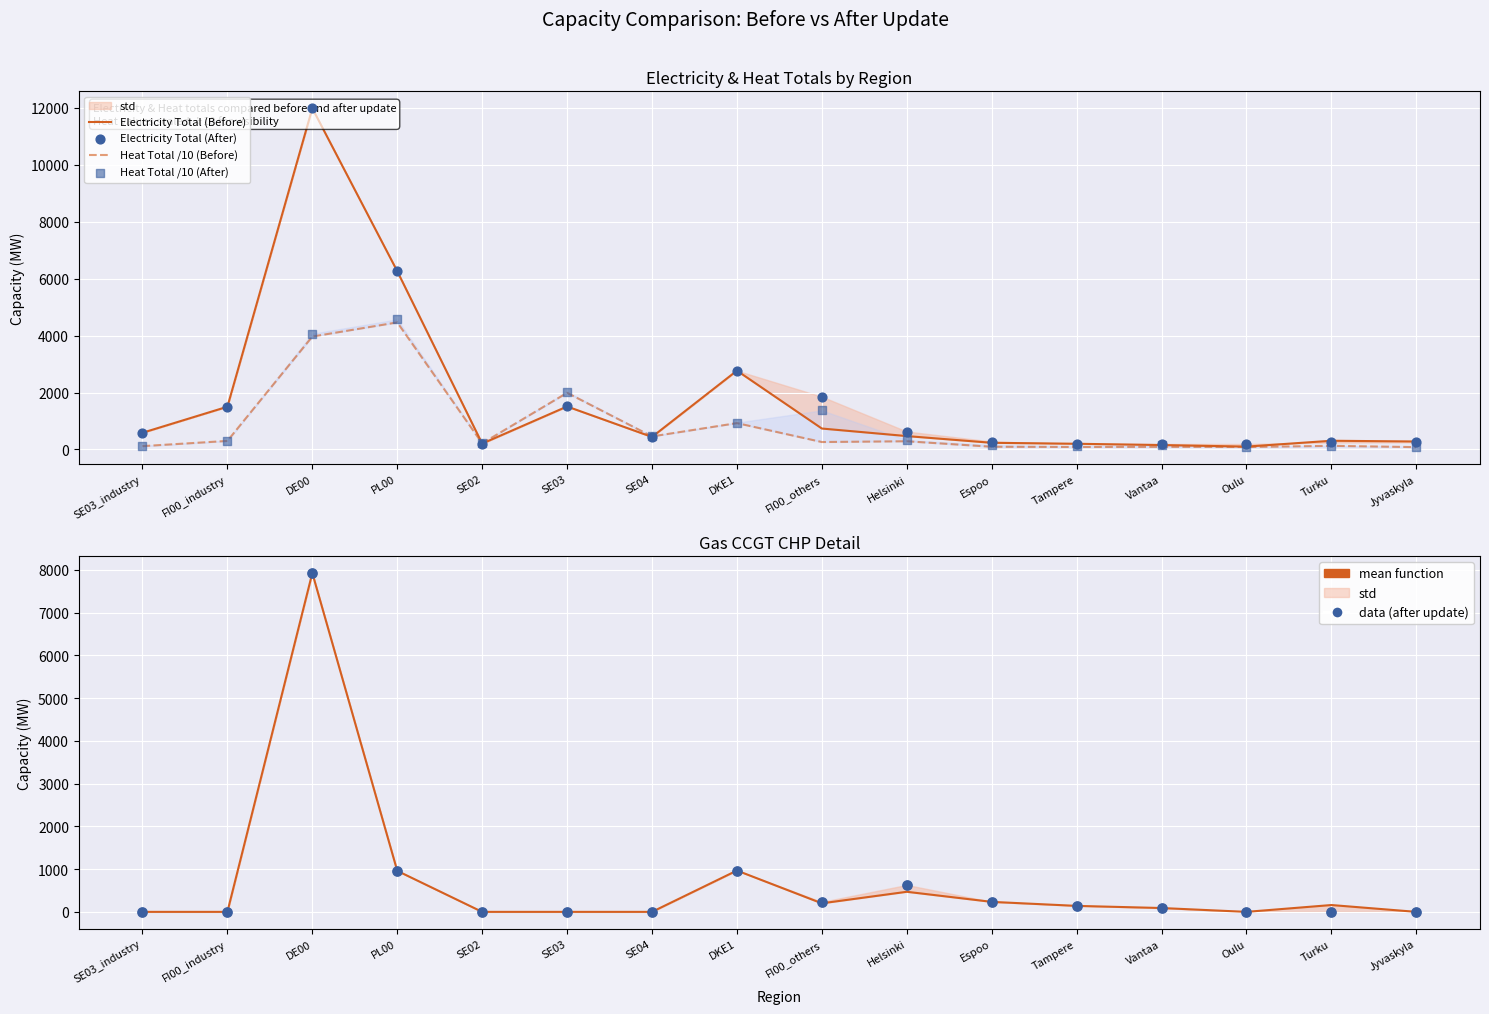

Which series contains the highest Y value?

Electricity Total (Before)